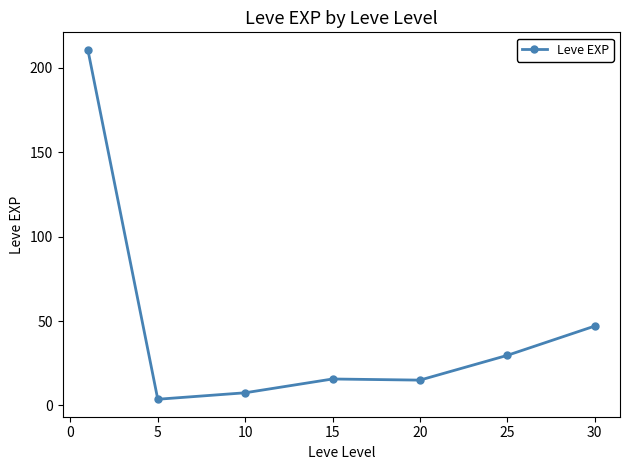

What is the greatest value displayed?

210.7